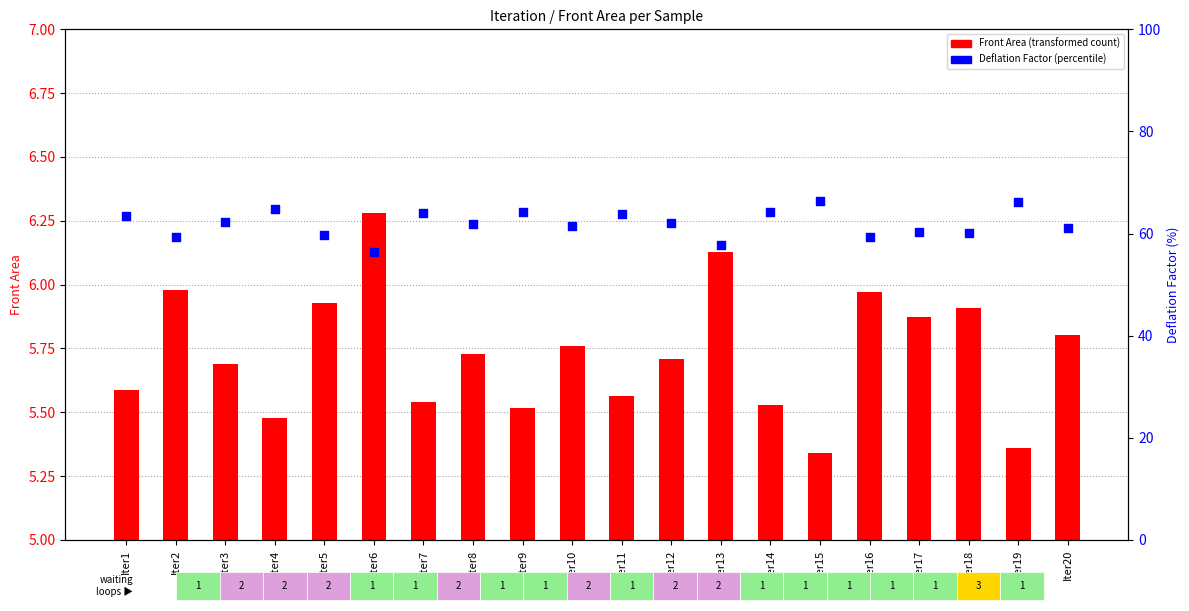

At how many categories does at least one series exceed 2?

20